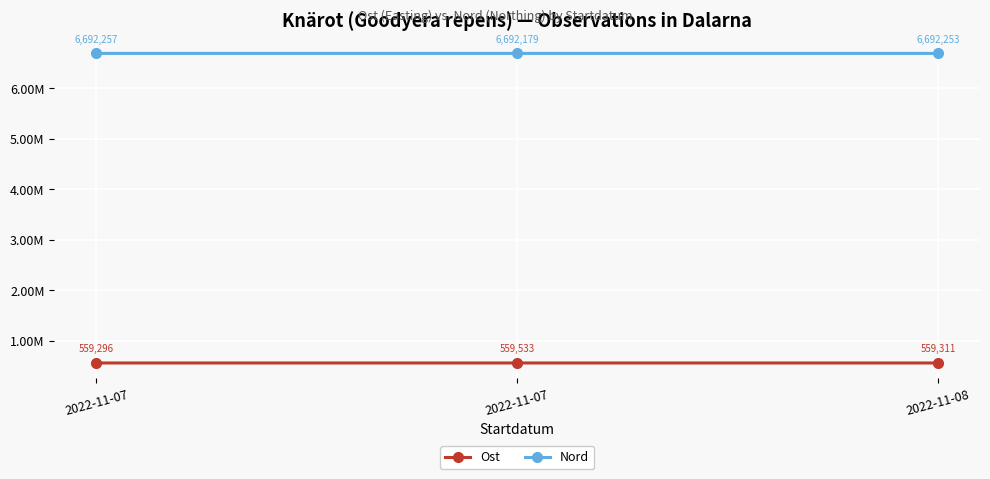

Is the value of Ost at 2022-11-08 greater than the value of Nord at 2022-11-07?

No